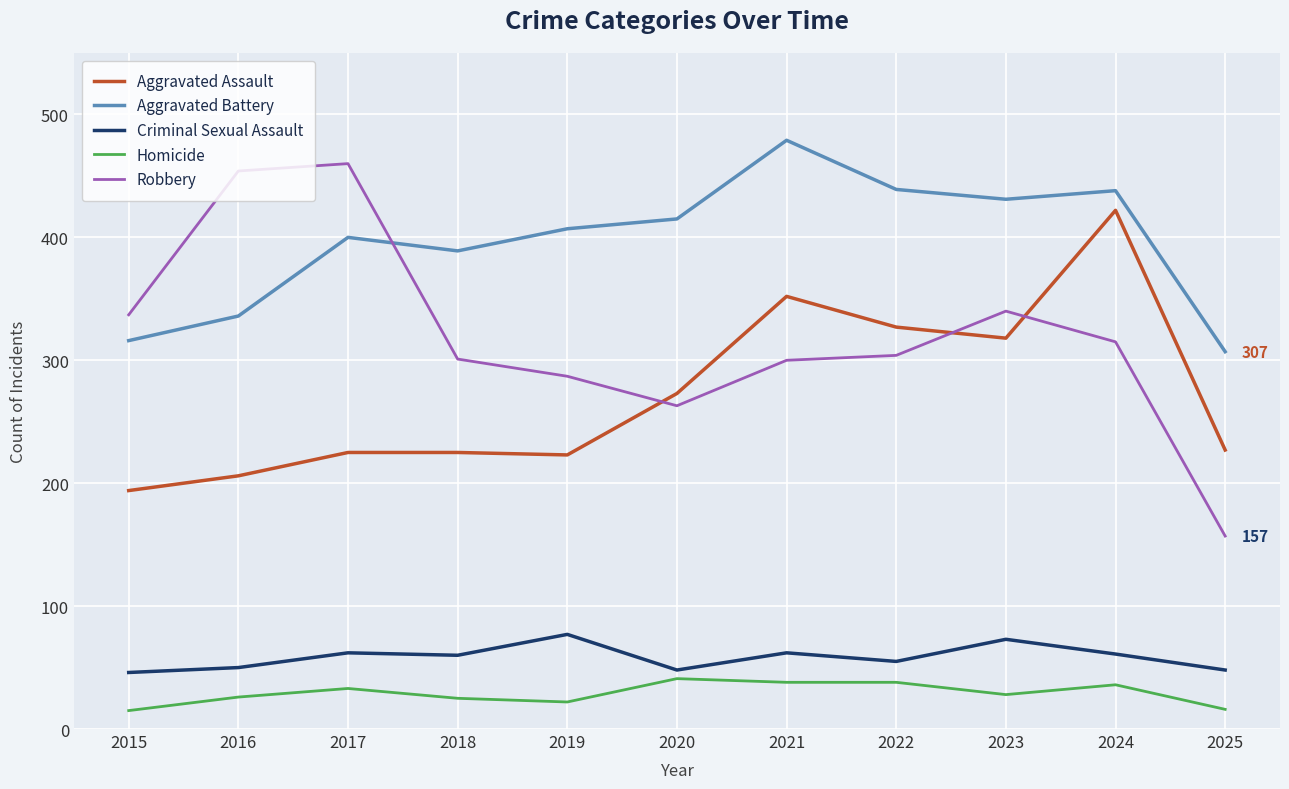

Which series changed the most between 2016 and 2020?

Robbery